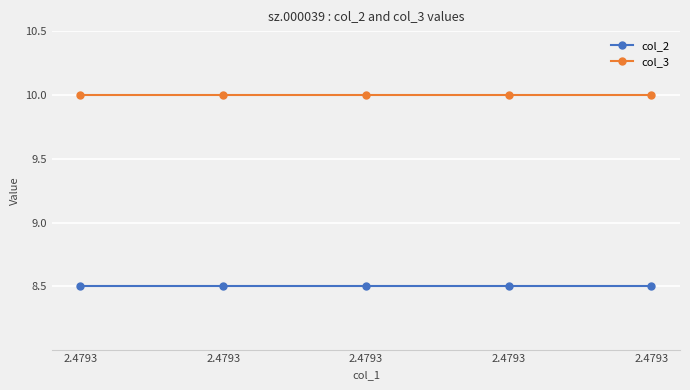

At which label is col_3 closest to 10?

2.4793